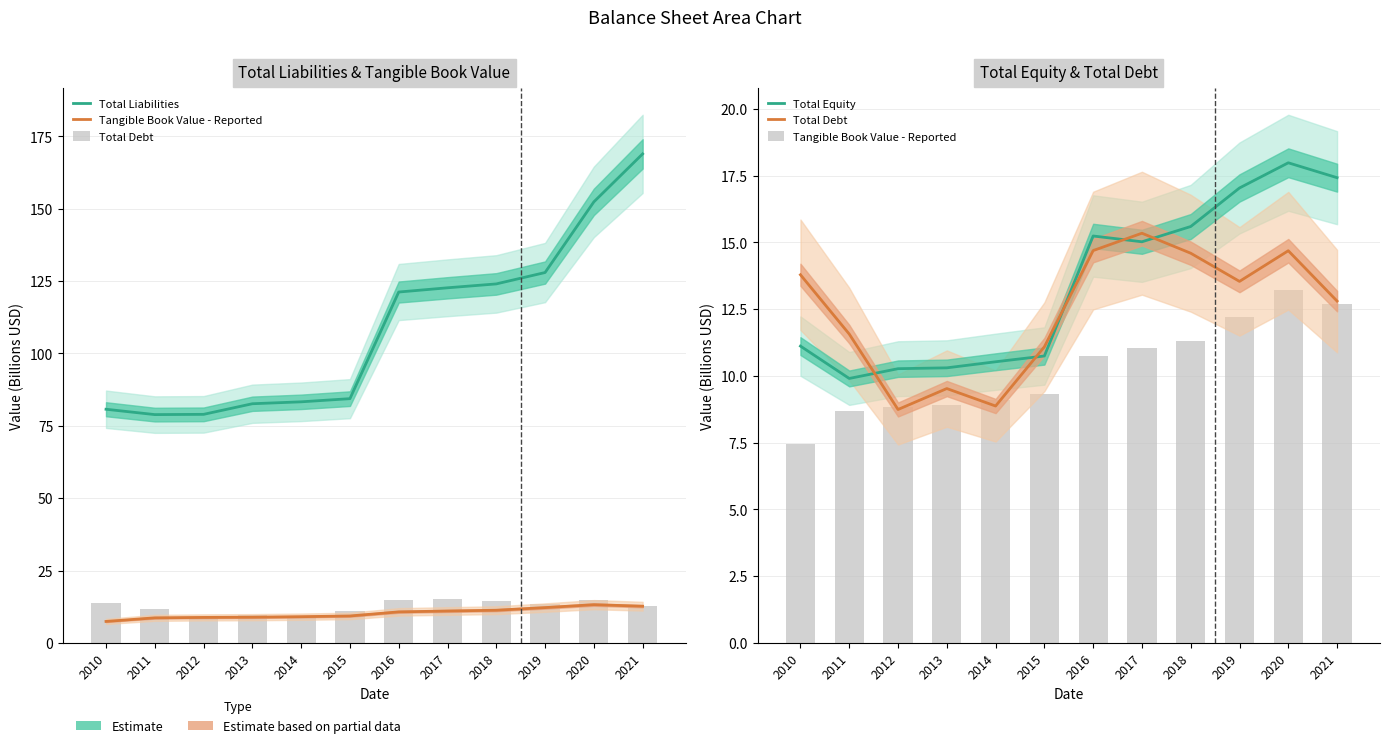

How many data points in Total Equity are above 15?

6